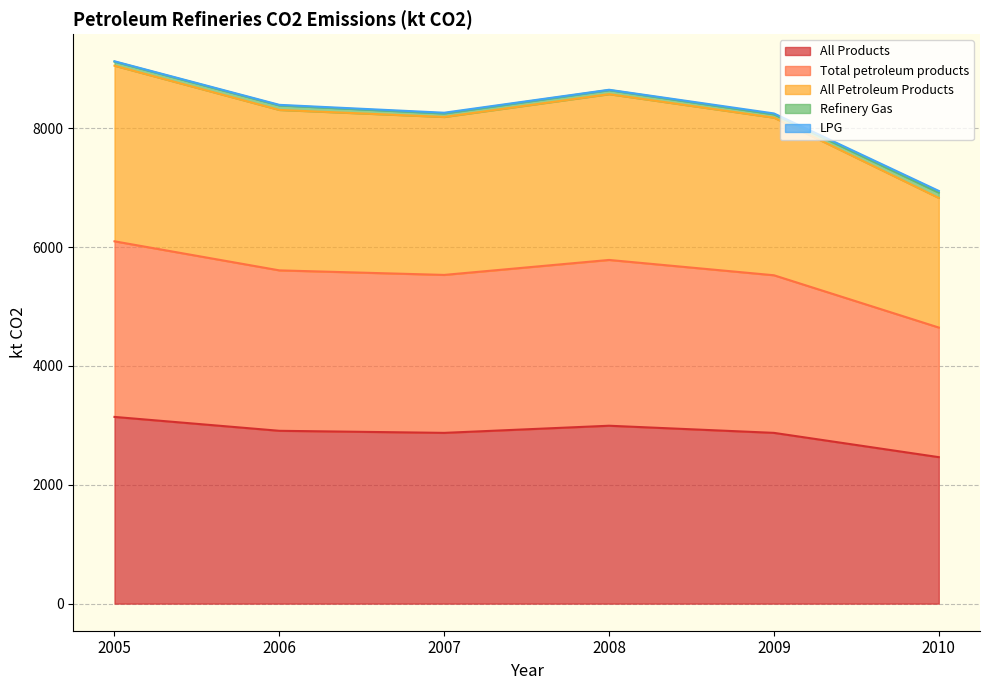

Which series has the largest range (max minus min)?

Total petroleum products